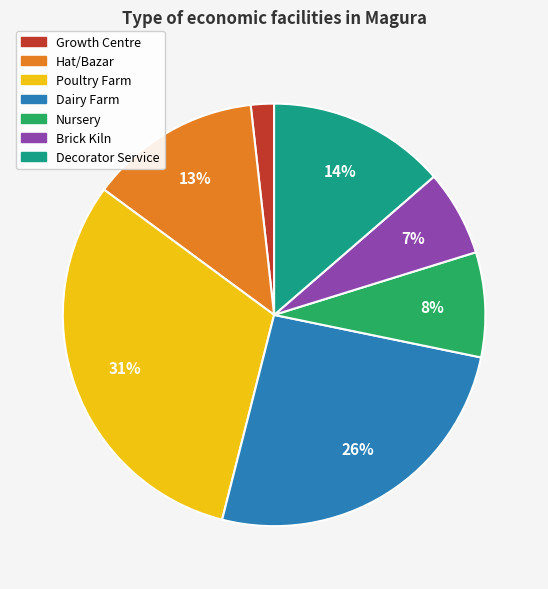

To the nearest percent, what percentage of the pie is Growth Centre?

2%